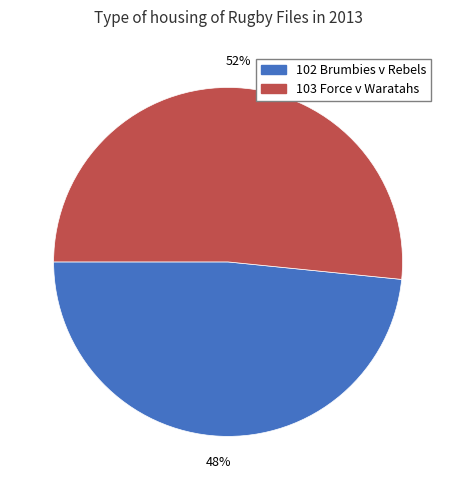

To the nearest percent, what is the combined percentage of 102 Brumbies v Rebels and 103 Force v Waratahs?

100%